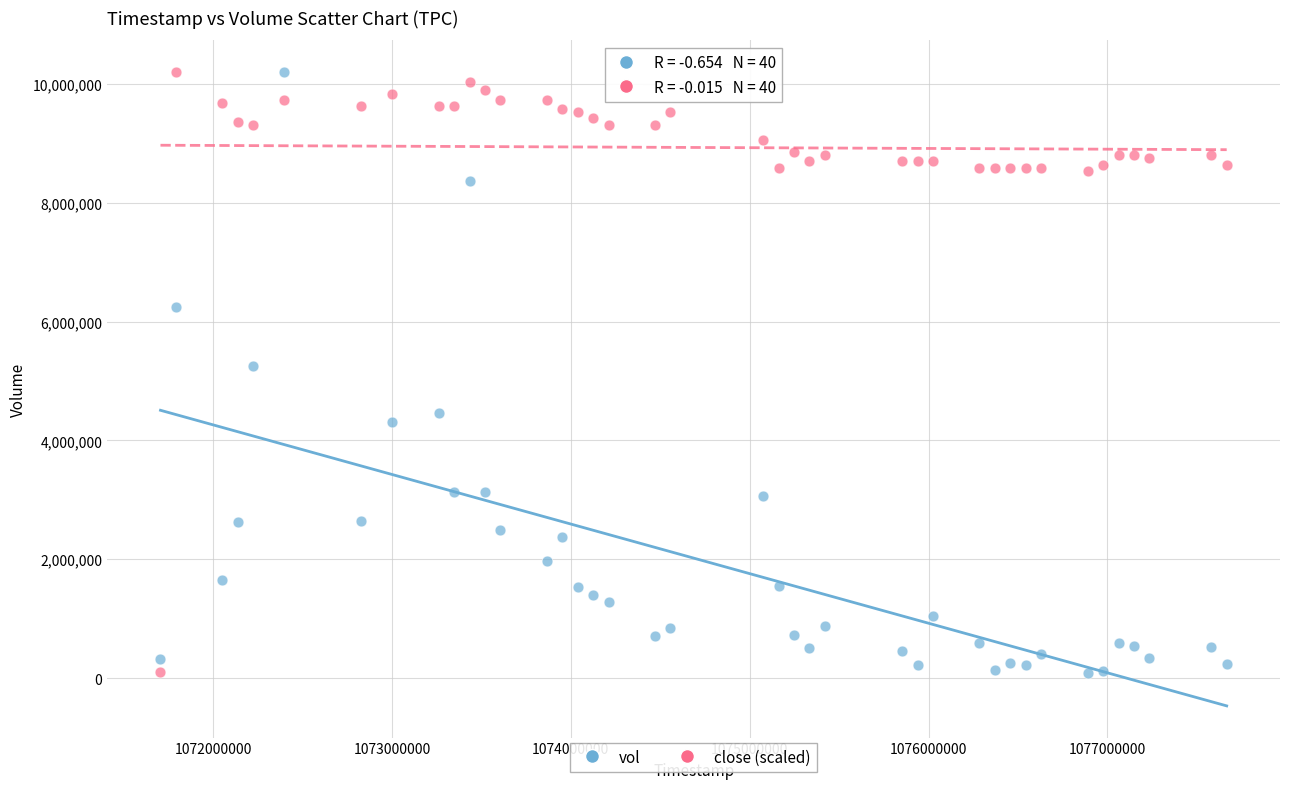

Across all data points, what is the range of X values (max minus min)?

5961600.0